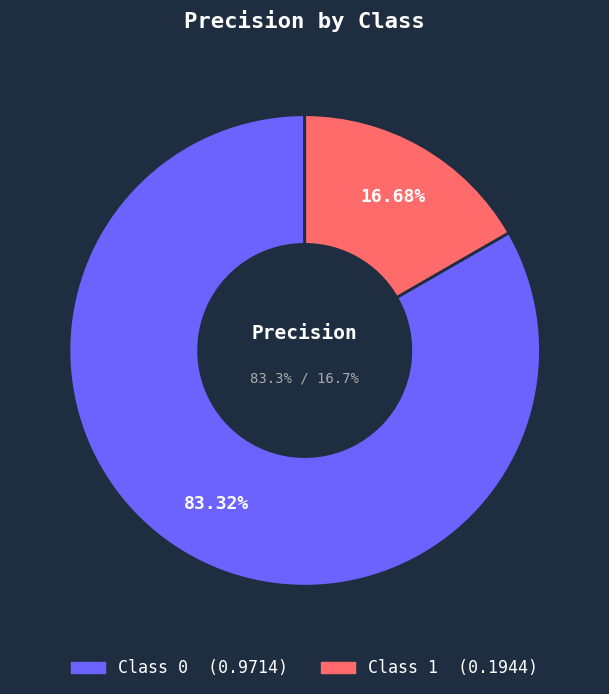

What portion of the pie excludes 0?

16.7%